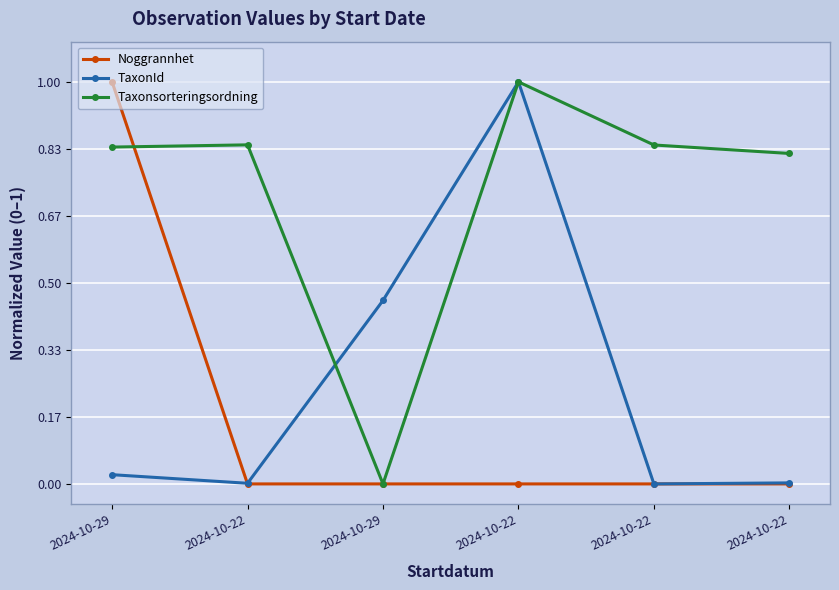

Which series ends up on top after the final intersection of Taxonsorteringsordning and TaxonId?

TaxonId